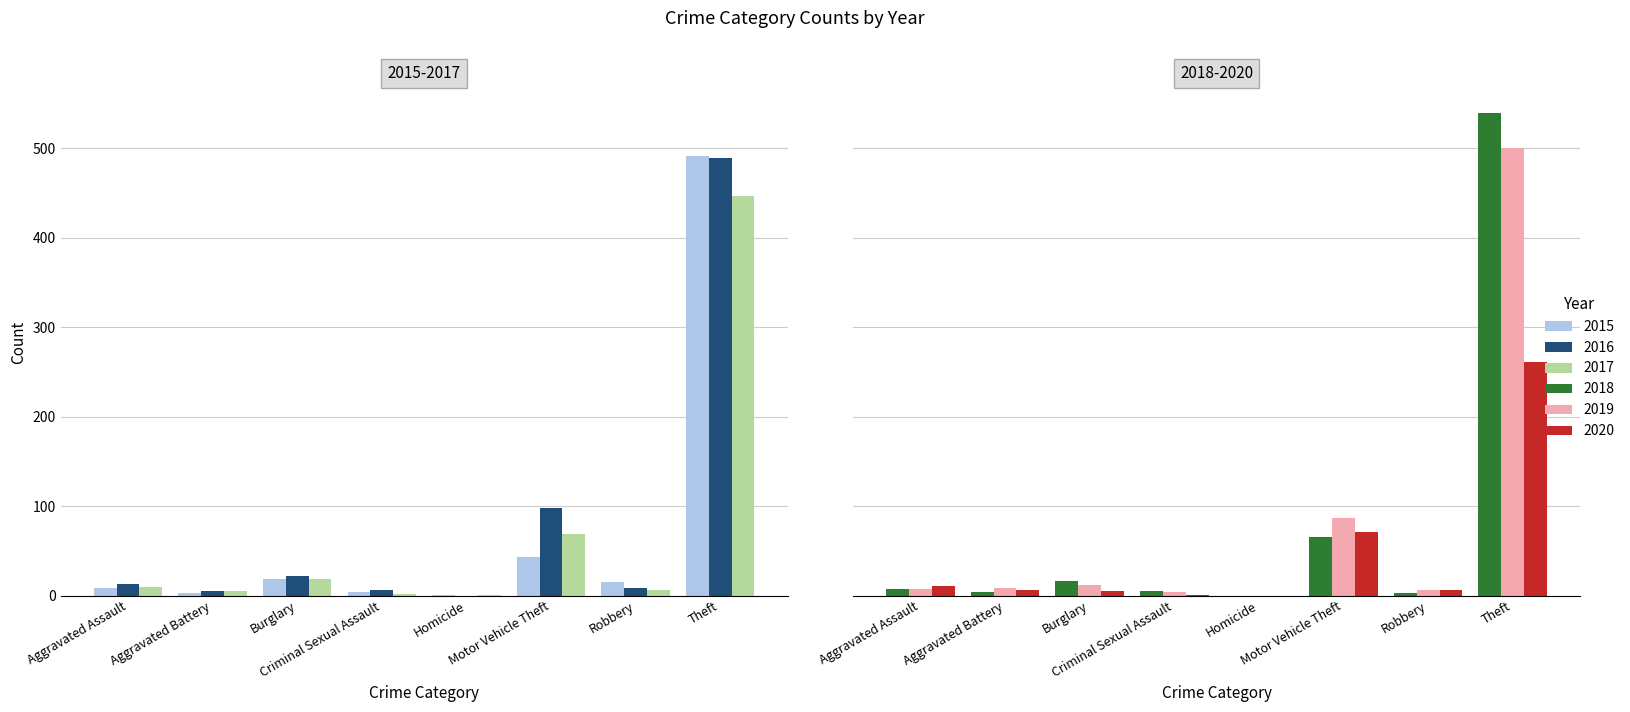

How many values in the 2016 series are below 13?

4